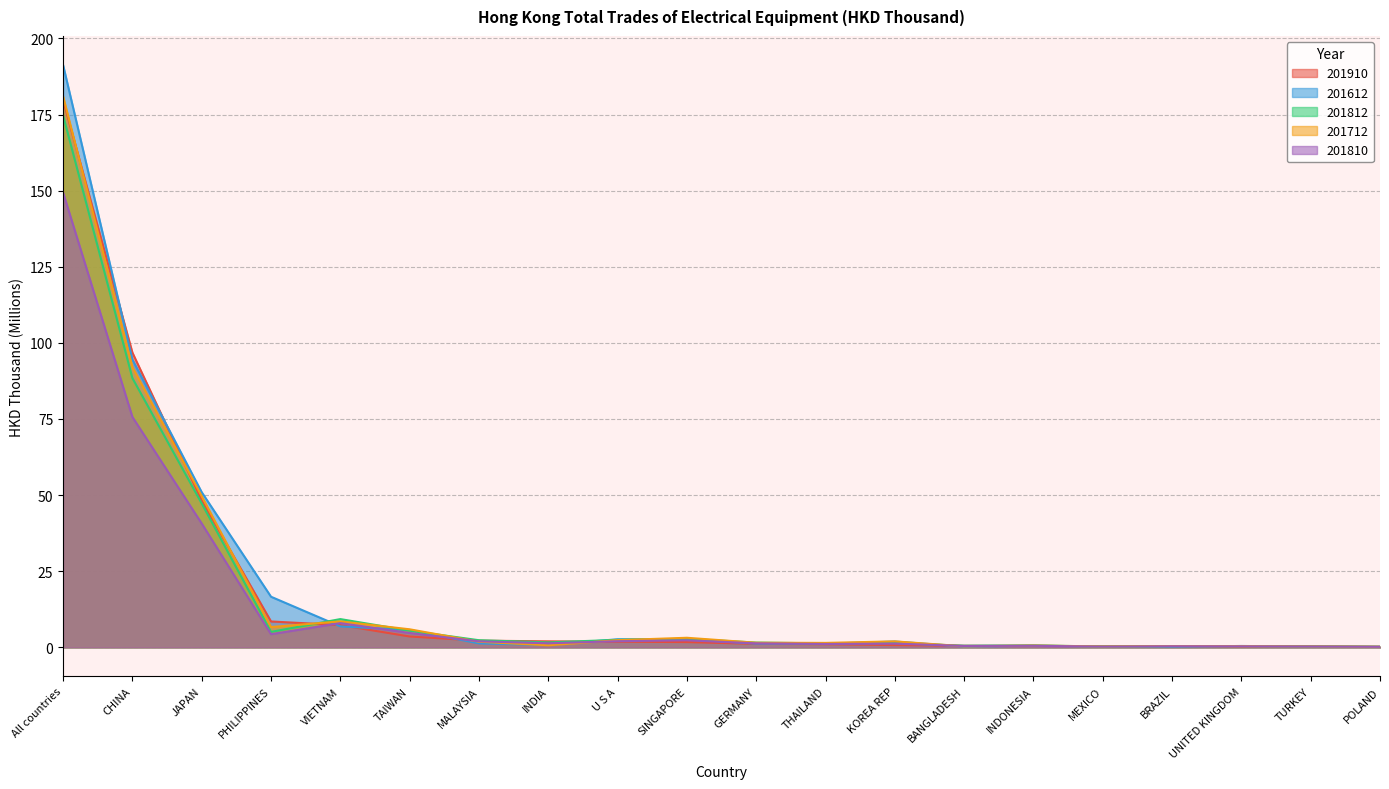

What is the difference between the maximum and minimum values in the 201812 series?

174.5